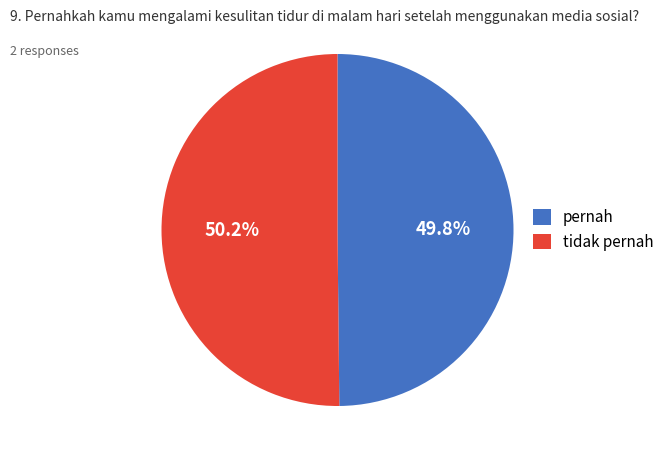

Does any single category account for the majority?

Yes